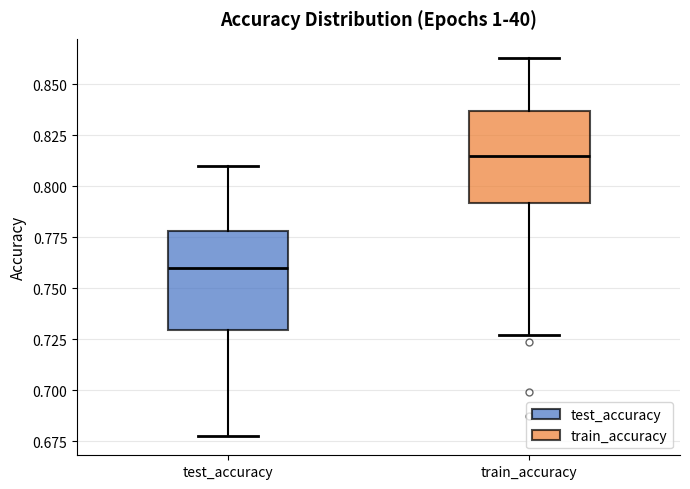

Which box has the highest median line?

train_accuracy